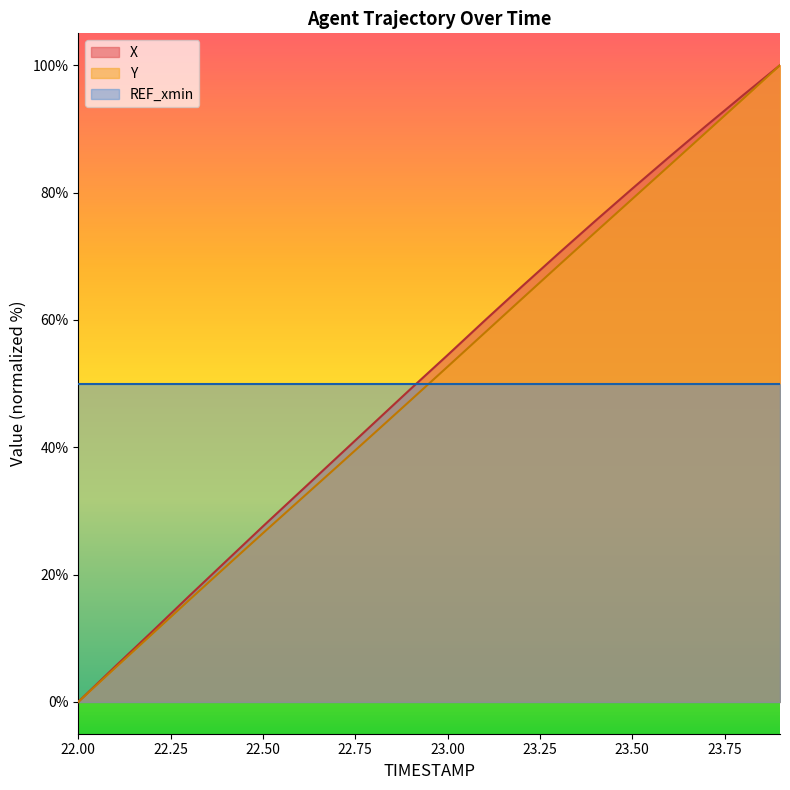

The Y series shows 16.0 at 22.3. True or false?

True